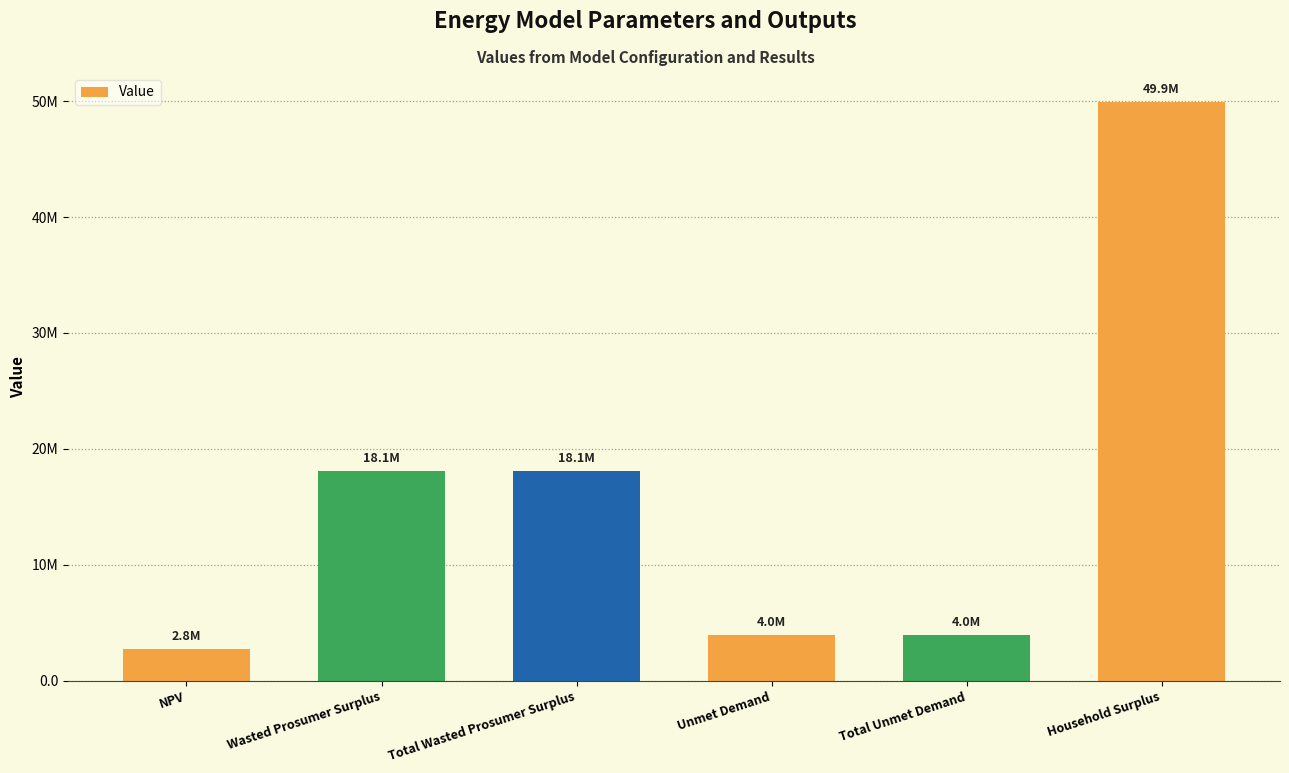

List the labels in order of value, smallest first.

NPV, Unmet Demand, Total Unmet Demand, Wasted Prosumer Surplus, Total Wasted Prosumer Surplus, Household Surplus